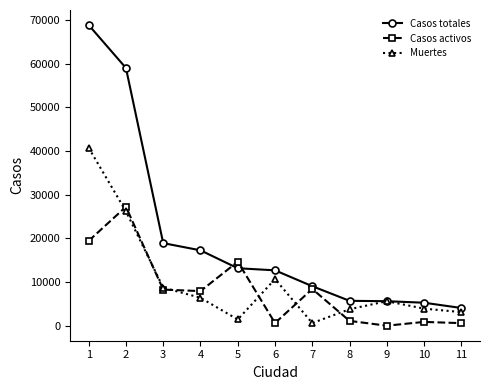

The value of Casos totales at 1 is 114427. True or false?

False